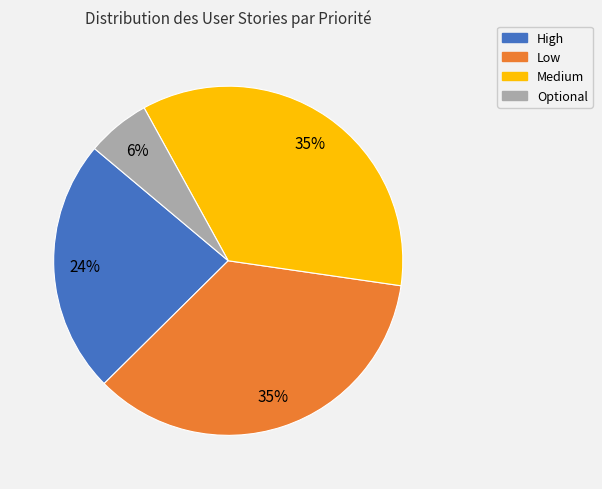

To the nearest percent, what is the average slice percentage?

25%